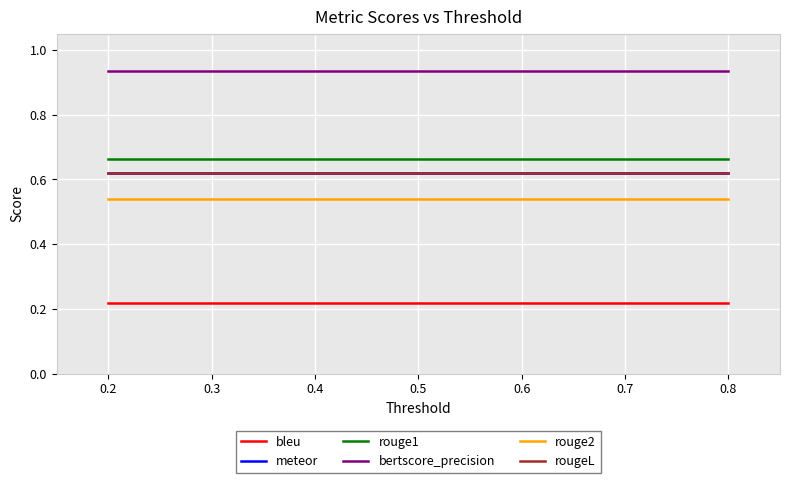

At how many categories does at least one series exceed 0?

5